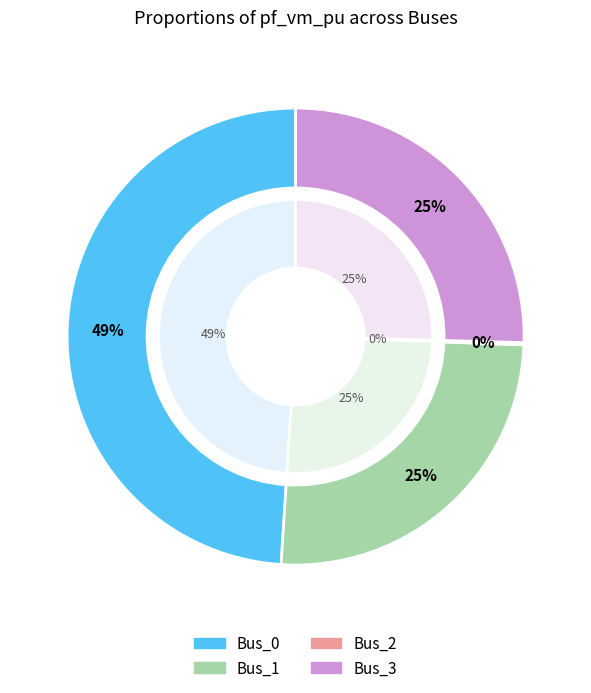

Which slice is the smallest?

Bus_2